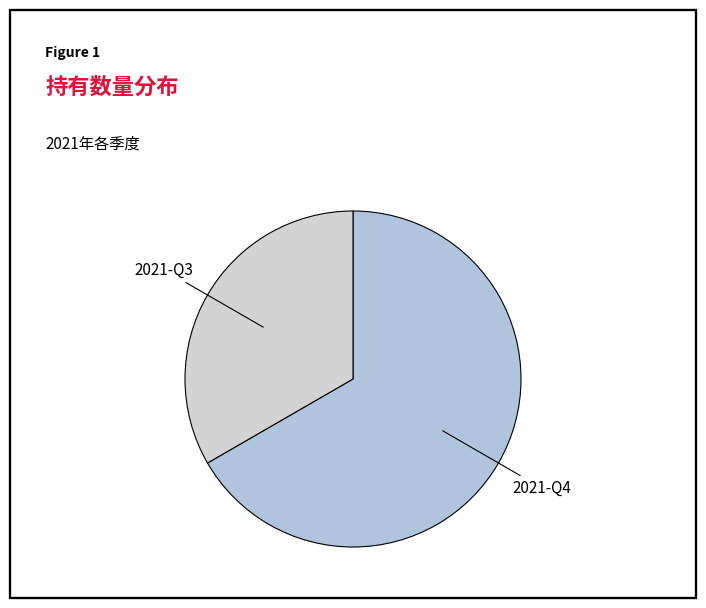

How many segments does this pie chart have?

2